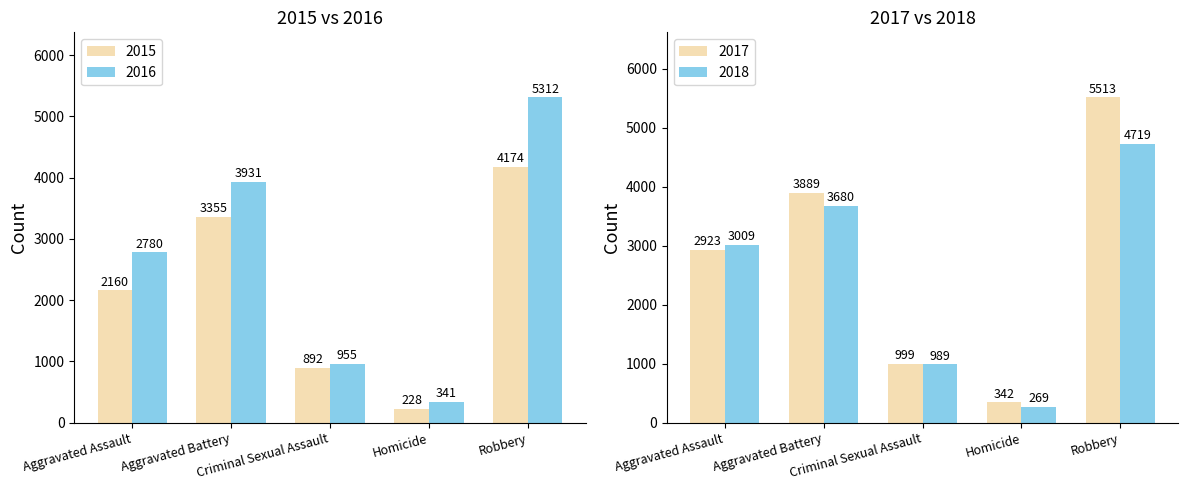

Which label corresponds to the smallest value in the chart?

Homicide